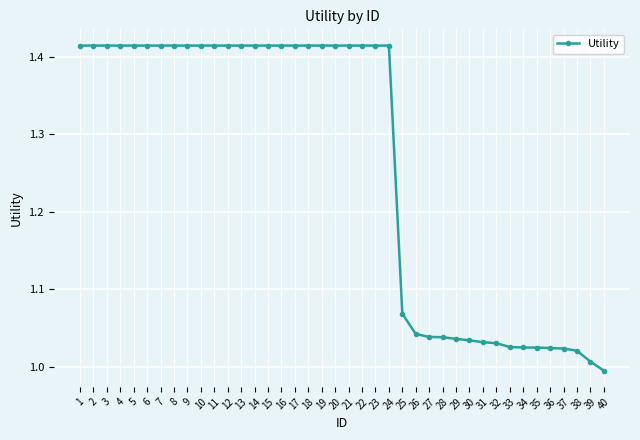

What is the change in value from 10 to 26?

-0.4